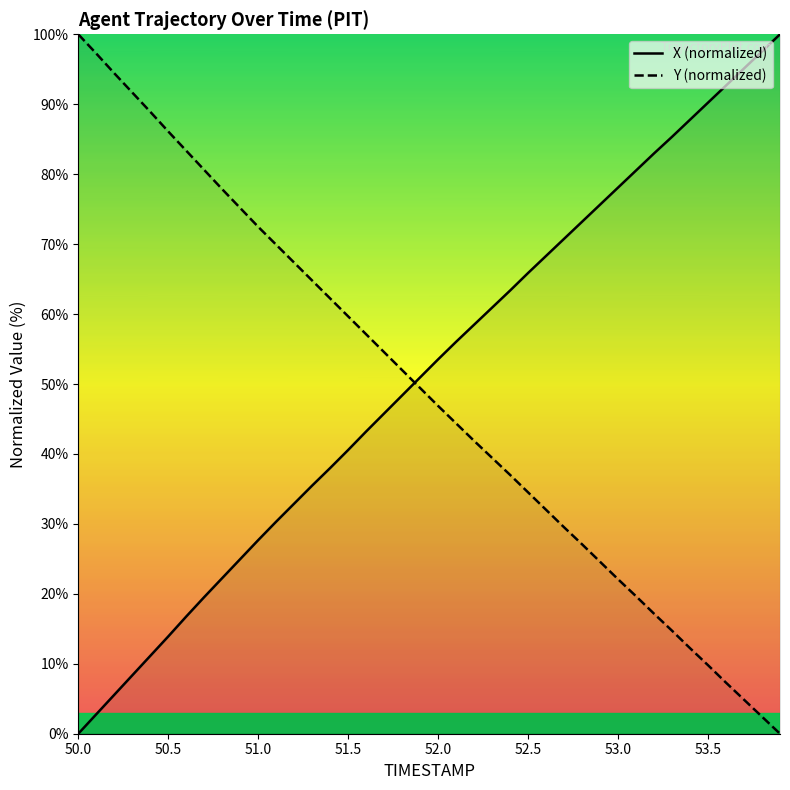

What is the average value of the Y series?

48.8